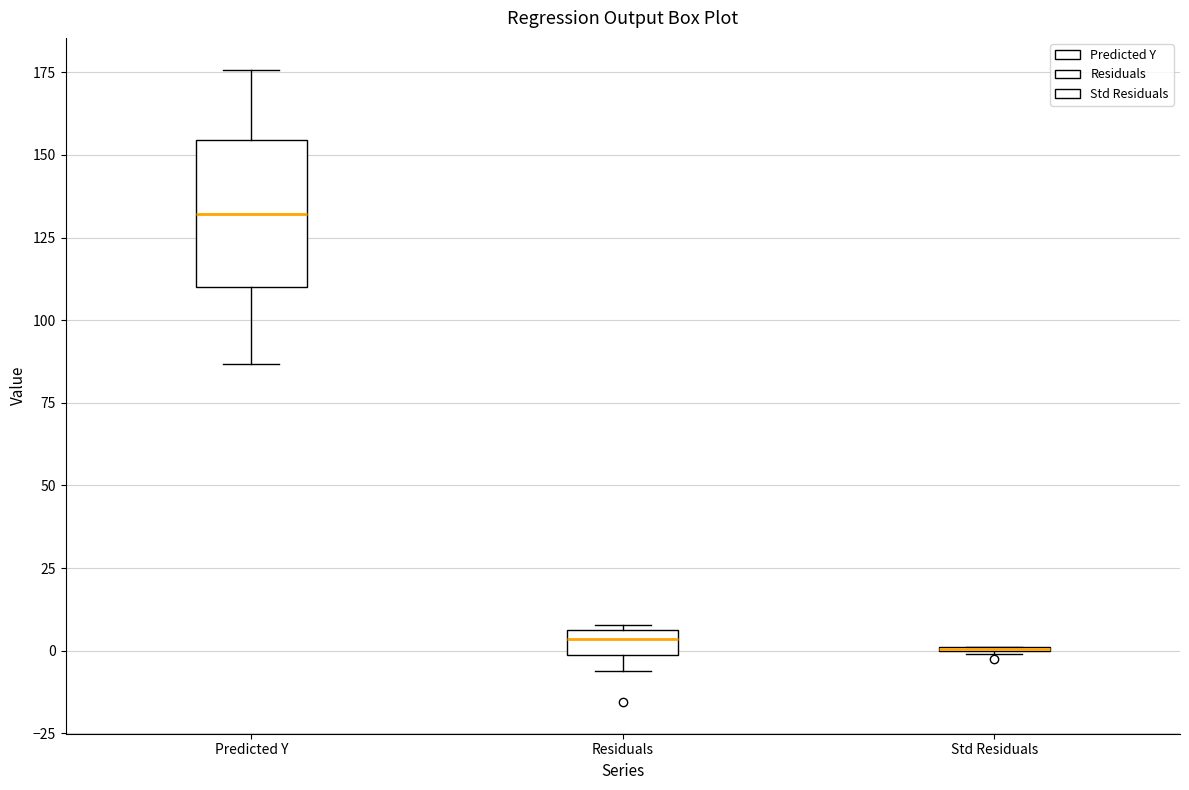

Which box is the tallest, from its lower edge to its upper edge?

Predicted Y